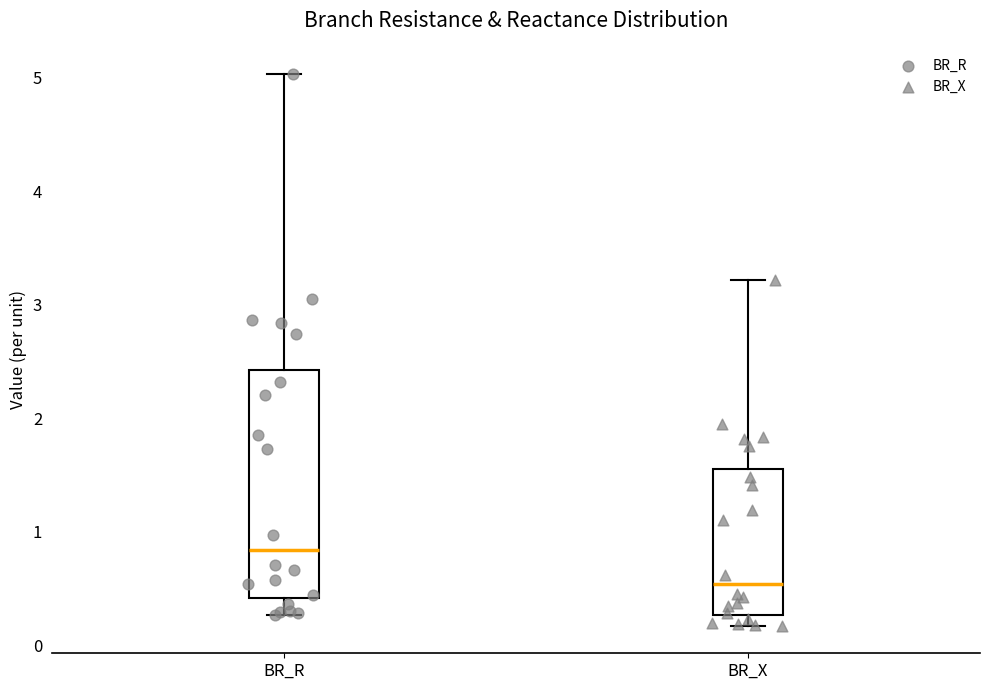

Reading left to right, read every box against the y-axis: the position of its median line, the range the box covers, and the ends of its whiskers. The values are not printed on the chart, so give them approximately, as read against the axis.

BR_R: median 0.8, box 0.4 to 2.4, whiskers 0.3 to 5.0
BR_X: median 0.5, box 0.3 to 1.6, whiskers 0.2 to 3.2